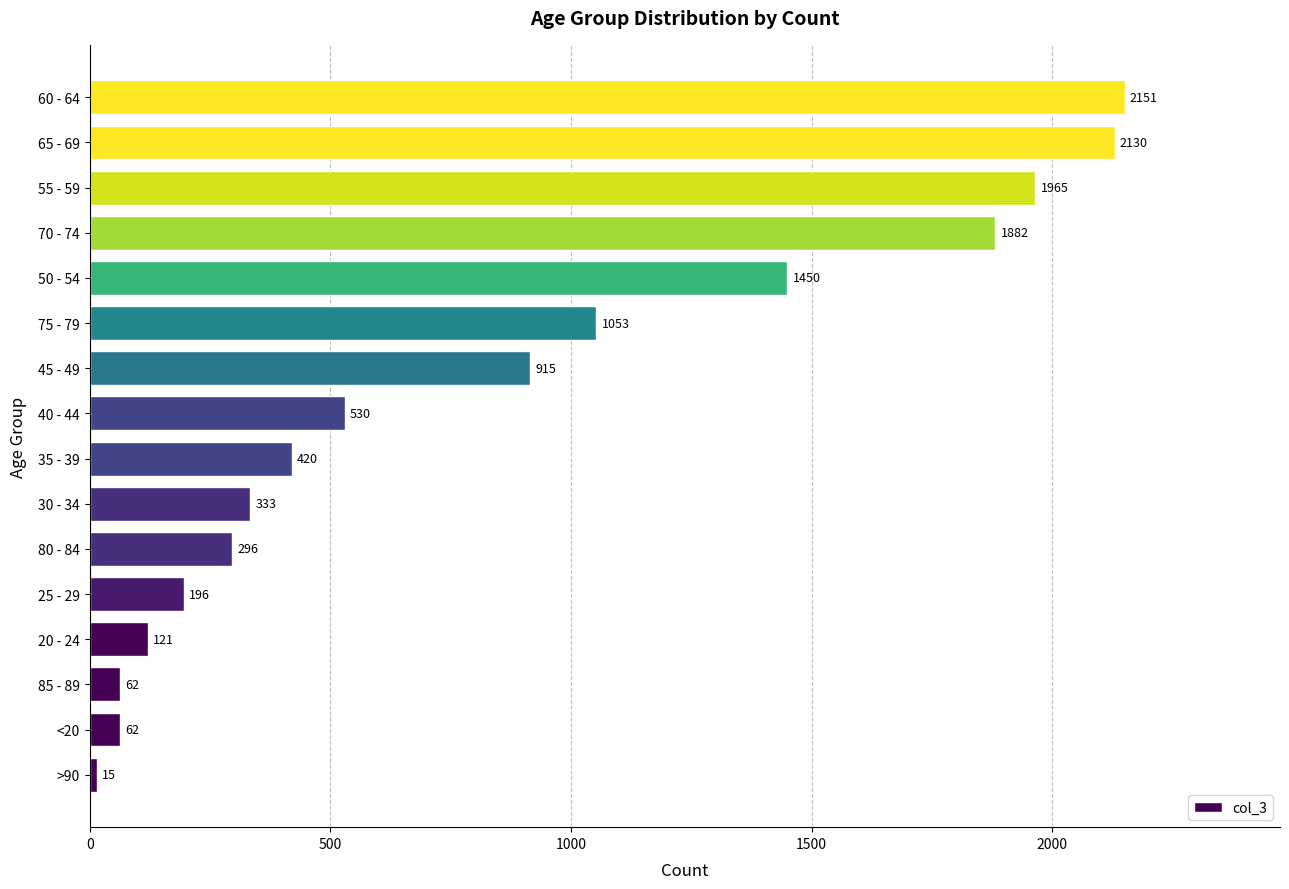

Between 60 - 64 and 65 - 69, which is larger?

60 - 64